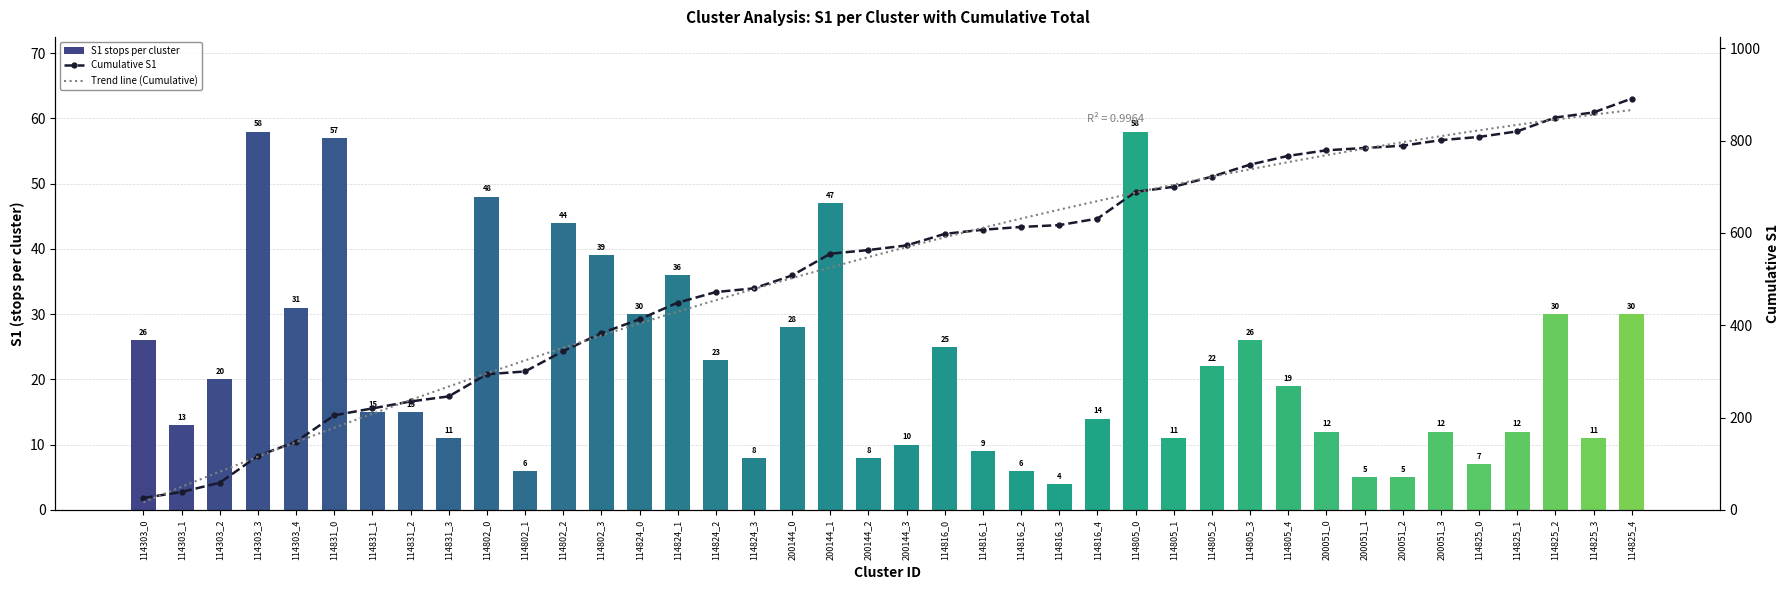

What is the difference between the values at 114825_2 and 114816_4?

16